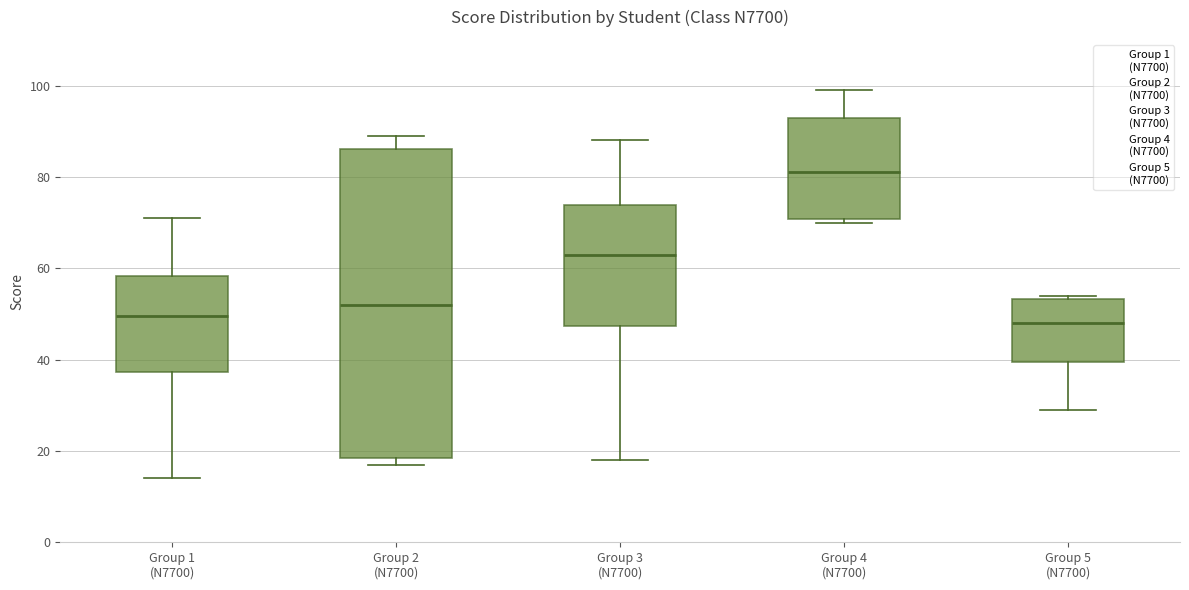

Which box is the tallest, from its lower edge to its upper edge?

Group 2 (N7700)